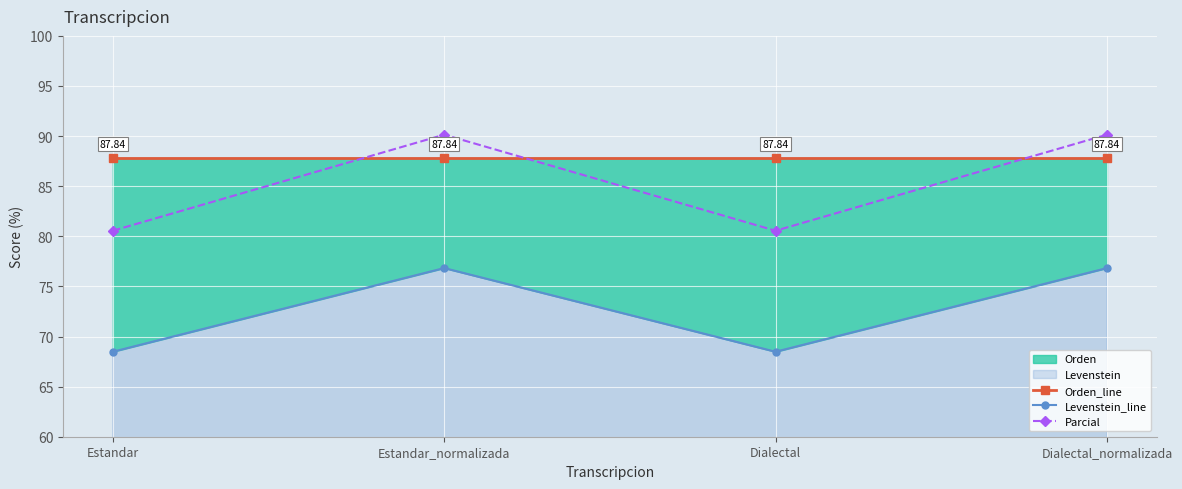

Rank the series at Dialectal from lowest to highest value.

Levenstein_line, Parcial, Orden_line